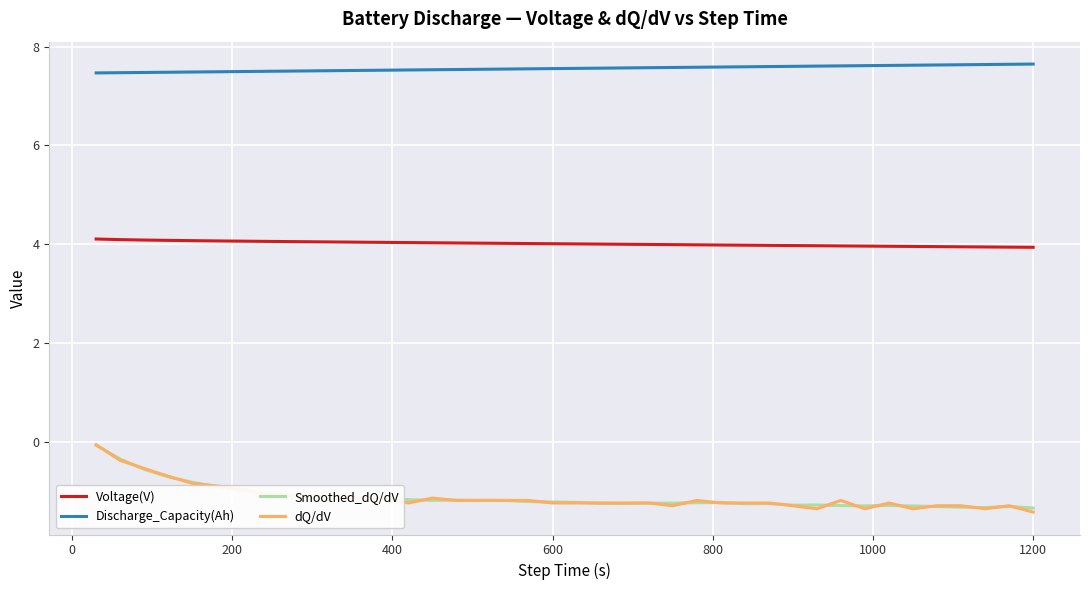

Which series has the widest spread of values?

dQ/dV